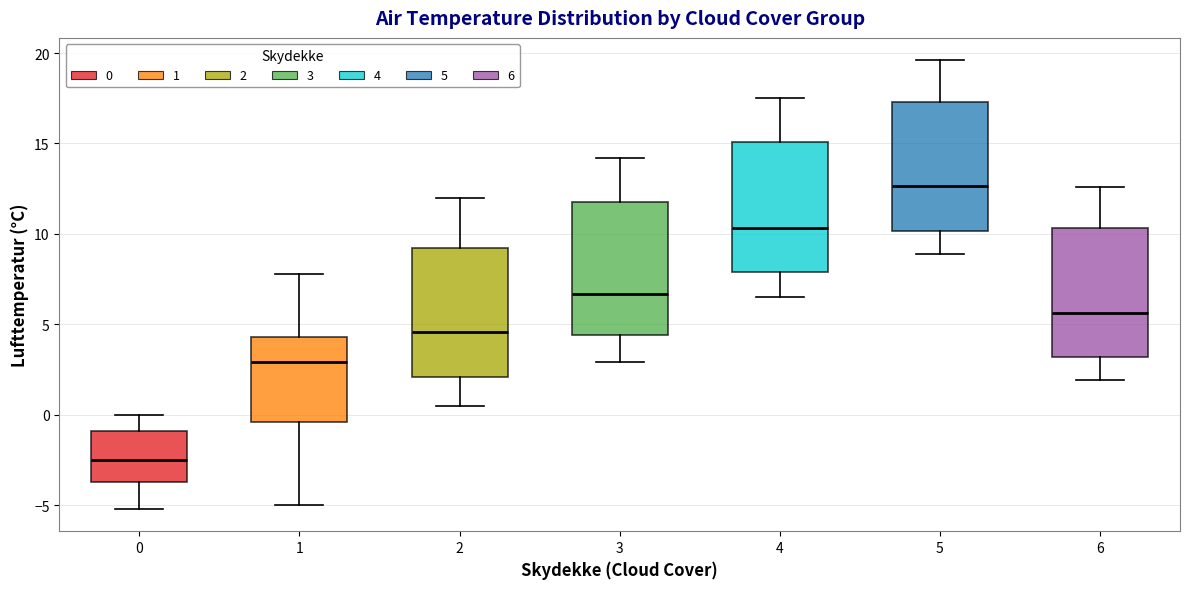

Which box has the highest median line?

5